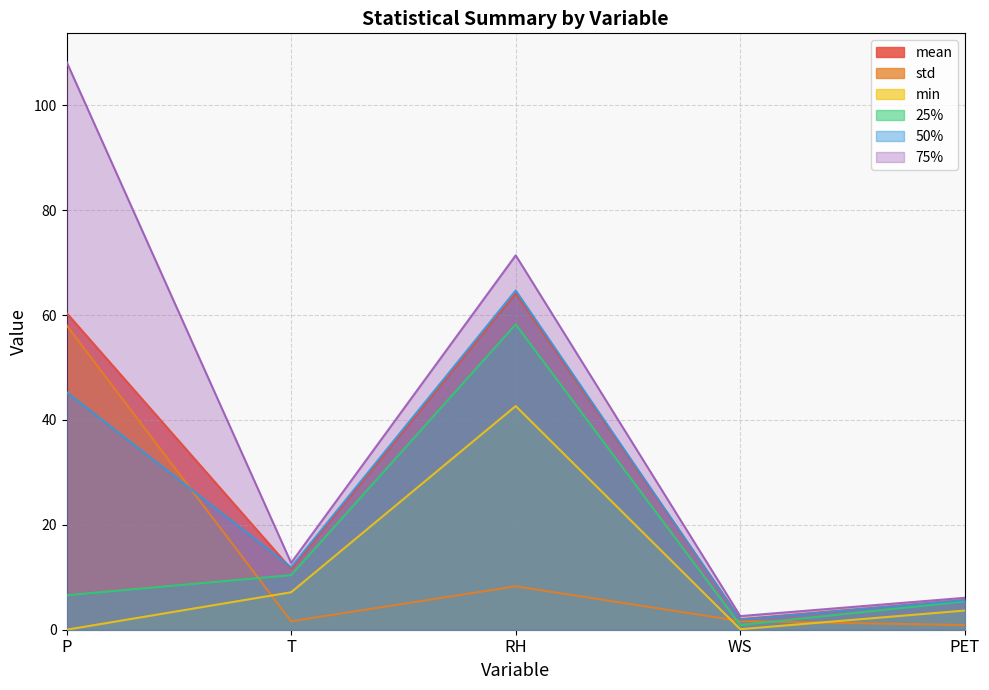

Where does the std series first go above 1?

P